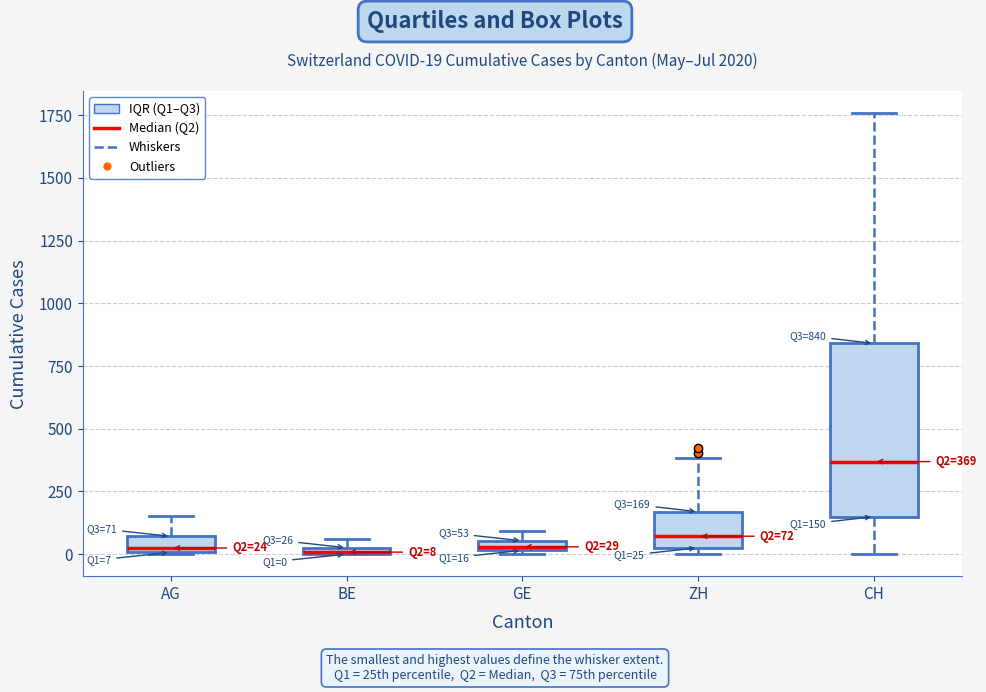

Which box is the tallest, from its lower edge to its upper edge?

CH